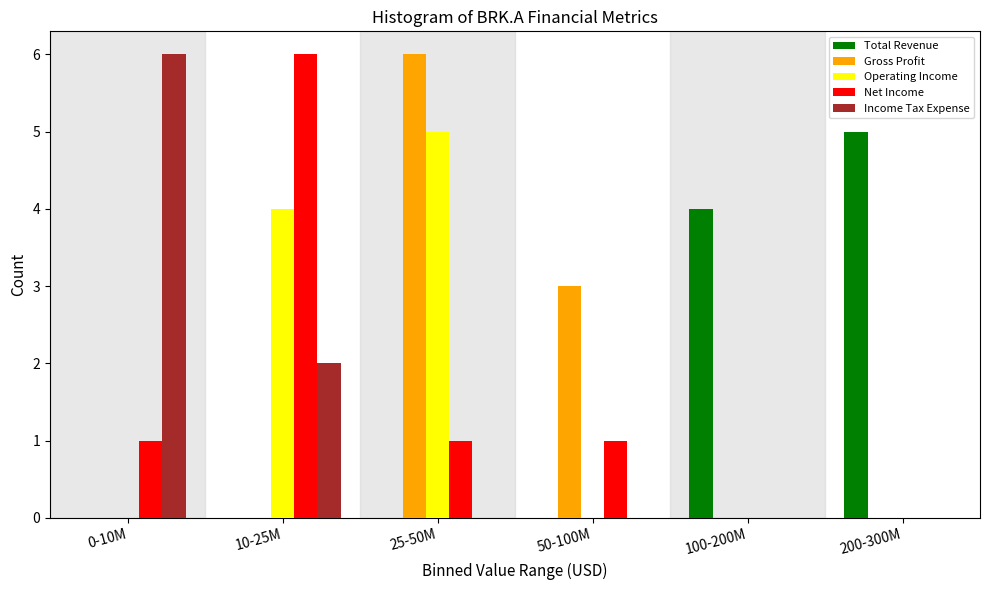

Reading left to right, list all the values displayed in this chart.

Total Revenue: 0-10M=0	10-25M=0	25-50M=0	50-100M=0	100-200M=4	200-300M=5
Gross Profit: 0-10M=0	10-25M=0	25-50M=6	50-100M=3	100-200M=0	200-300M=0
Operating Income: 0-10M=0	10-25M=4	25-50M=5	50-100M=0	100-200M=0	200-300M=0
Net Income: 0-10M=1	10-25M=6	25-50M=1	50-100M=1	100-200M=0	200-300M=0
Income Tax Expense: 0-10M=6	10-25M=2	25-50M=0	50-100M=0	100-200M=0	200-300M=0